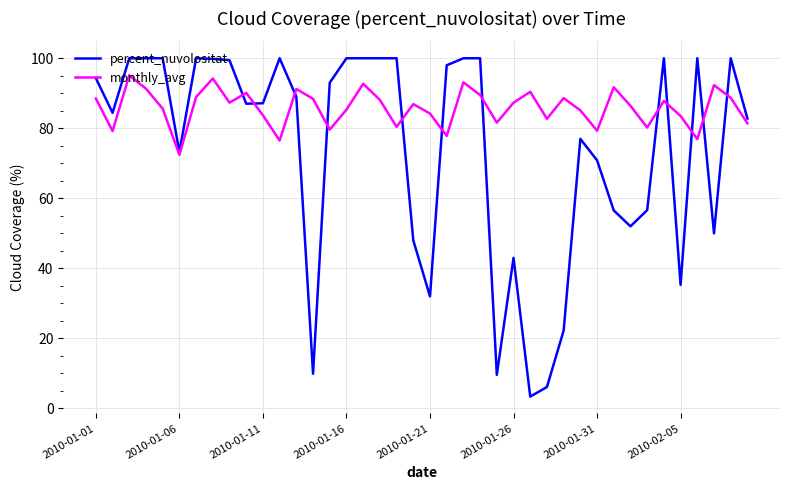

Rank the series by their maximum value, from highest to lowest.

percent_nuvolositat, monthly_avg